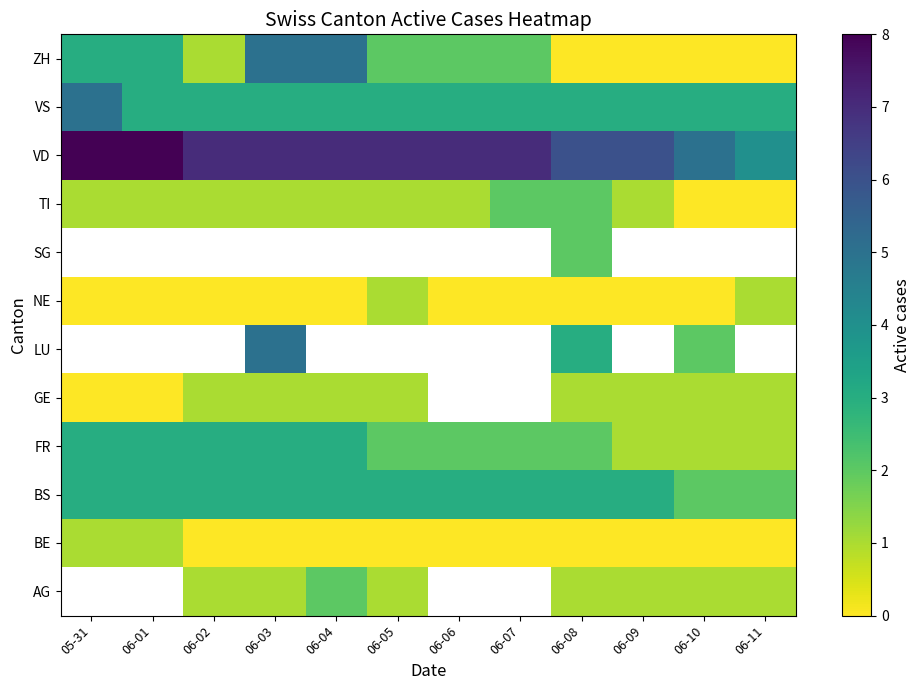

What is the difference between the second highest and minimum values in the NE series?

1.0